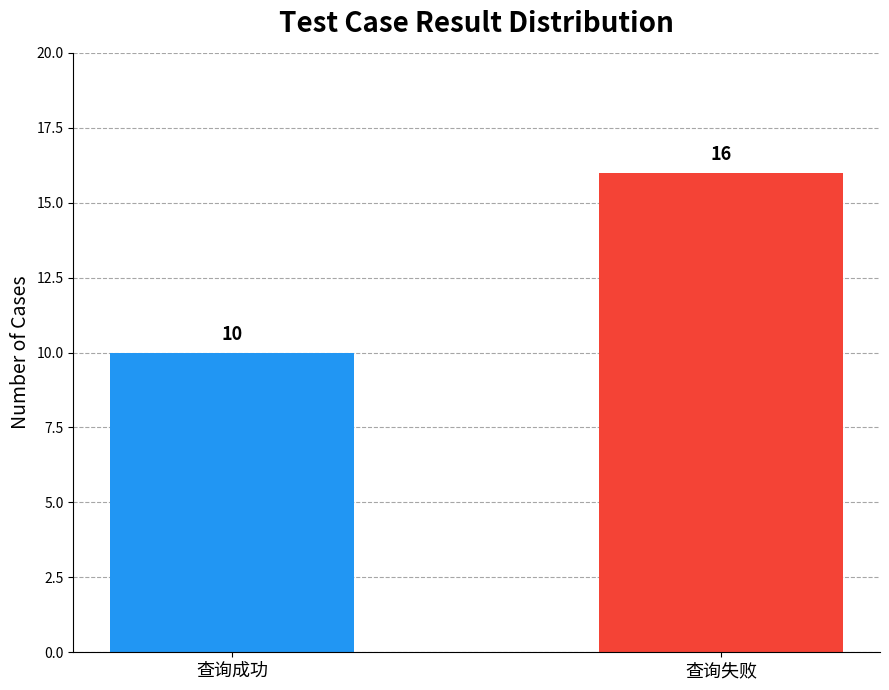

What is the value of the 2nd bar from the left?

16